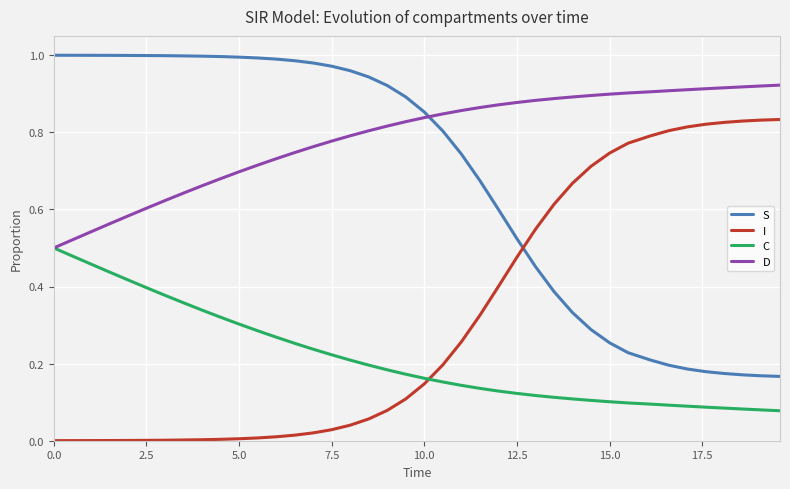

At how many categories does at least one series exceed 0?

40